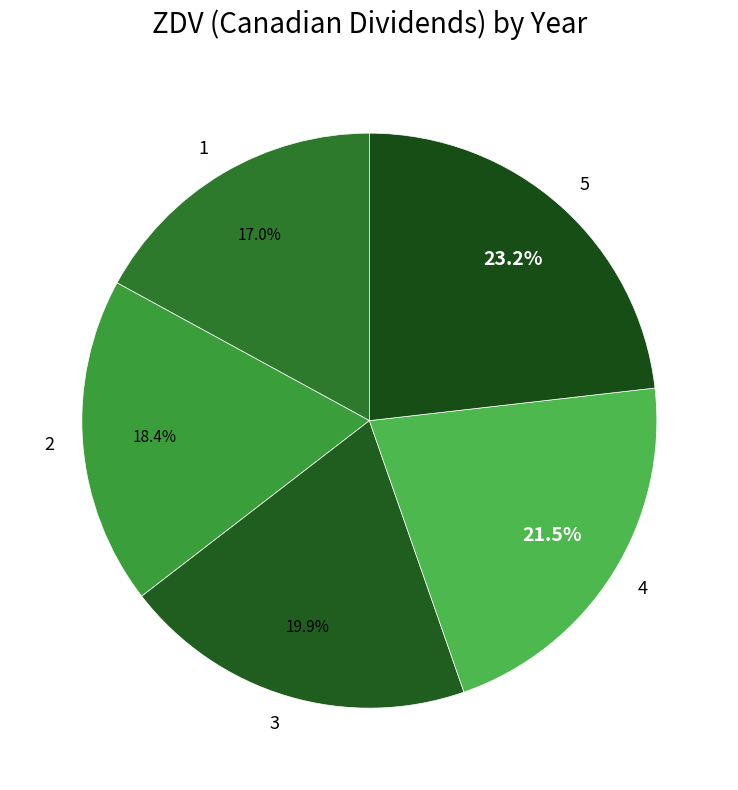

Is there any slice that represents more than half of the pie?

No